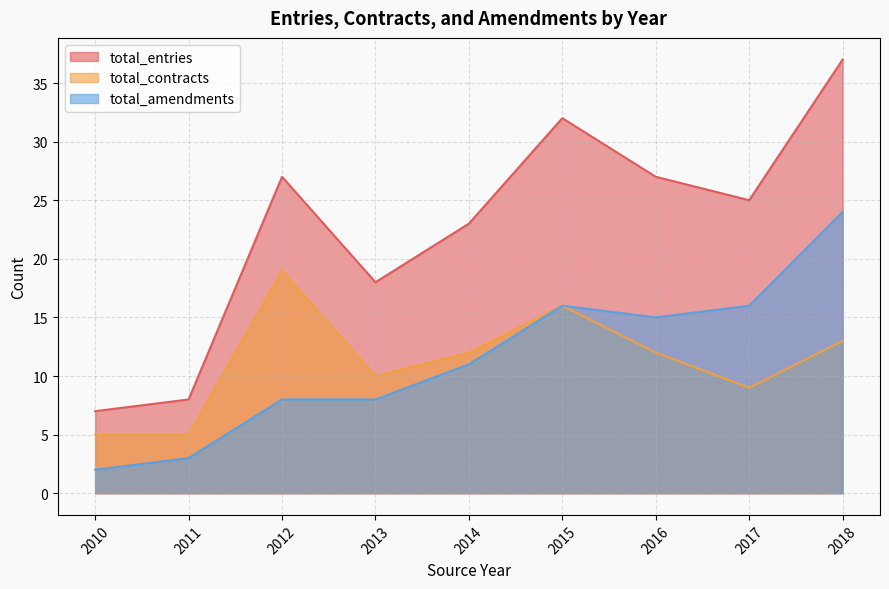

The total_amendments series shows 8 at 2012. True or false?

True